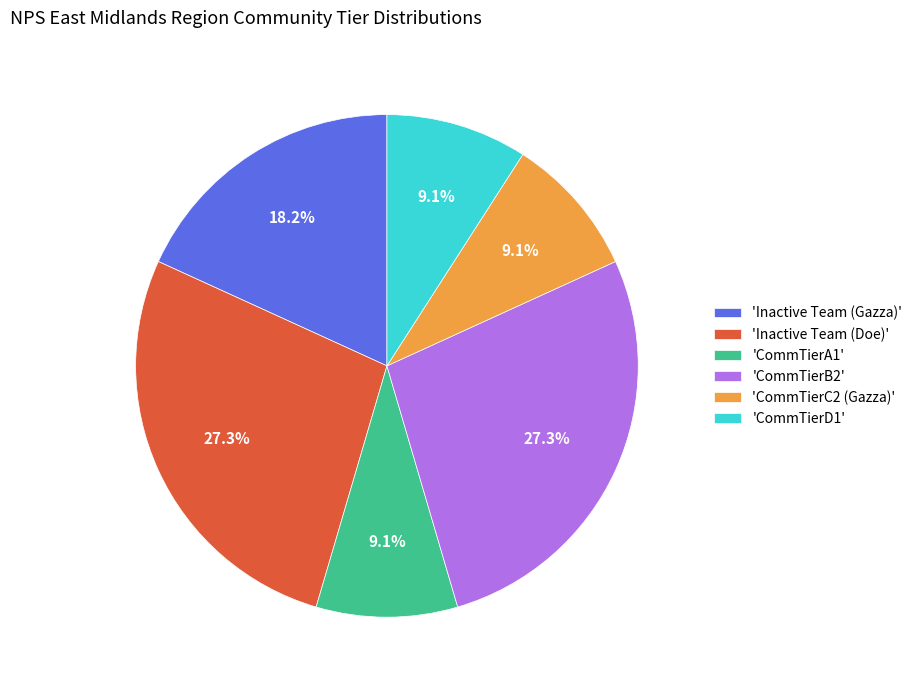

Between 'Inactive Team (Gazza)' and 'CommTierB2', which is larger?

'CommTierB2'